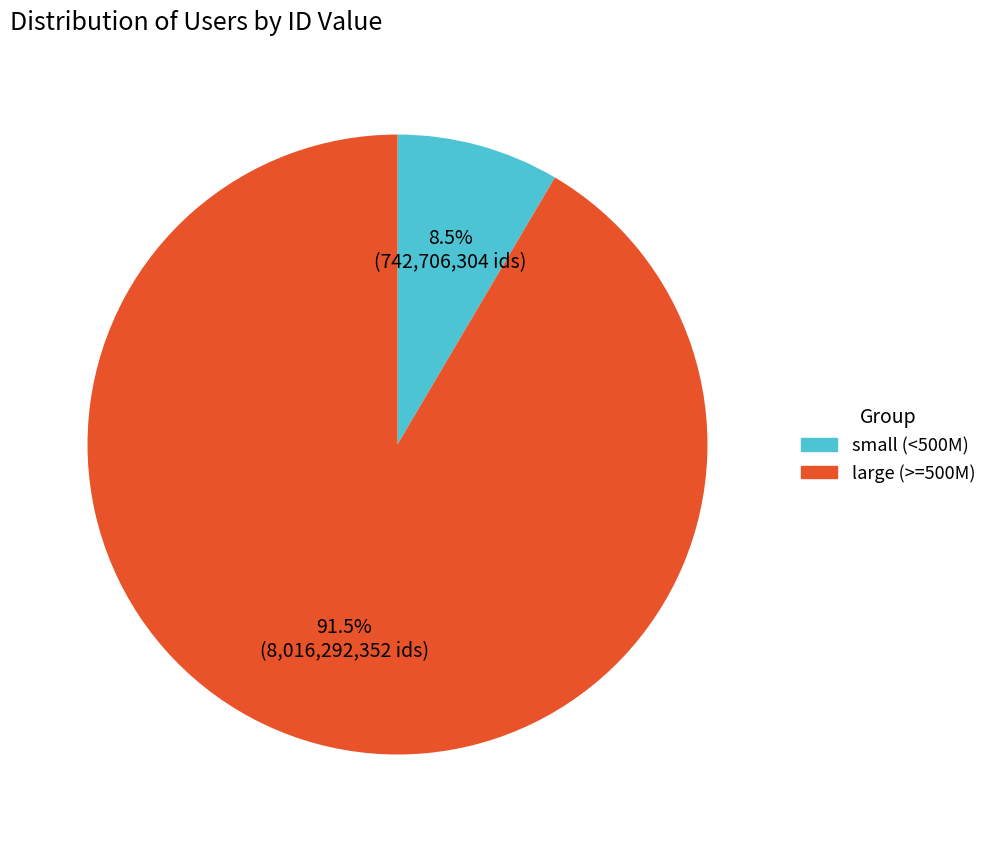

Is there a majority slice in this chart?

Yes